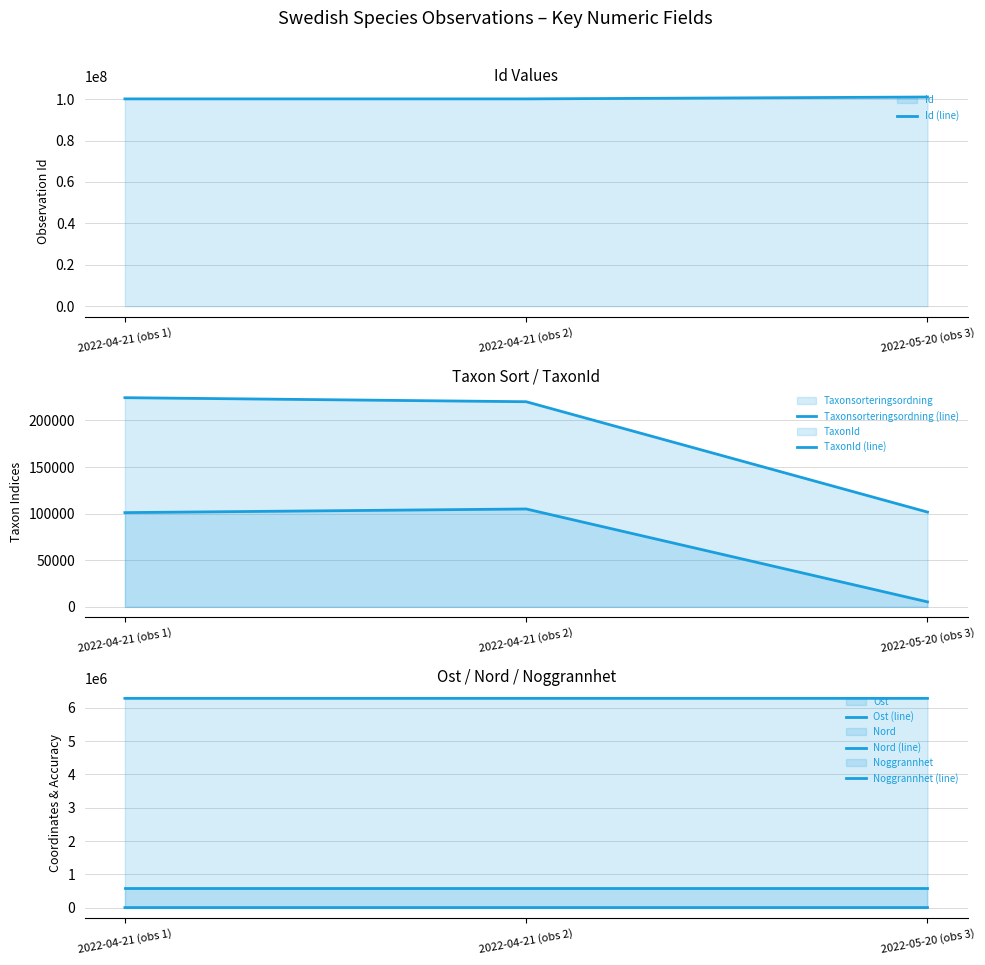

What is the approximate value of Ost (line) at 2022-04-21 (obs 2)?

596918.7